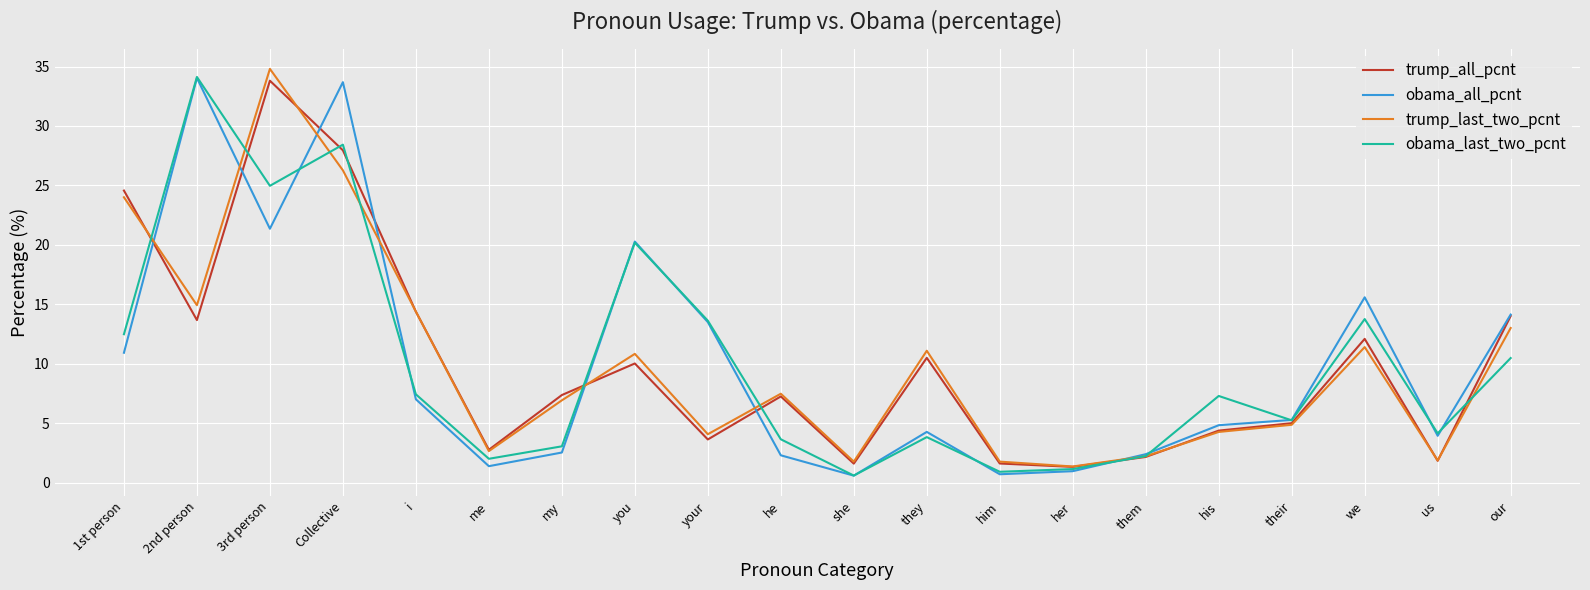

Which label corresponds to the largest value in the chart?

3rd person